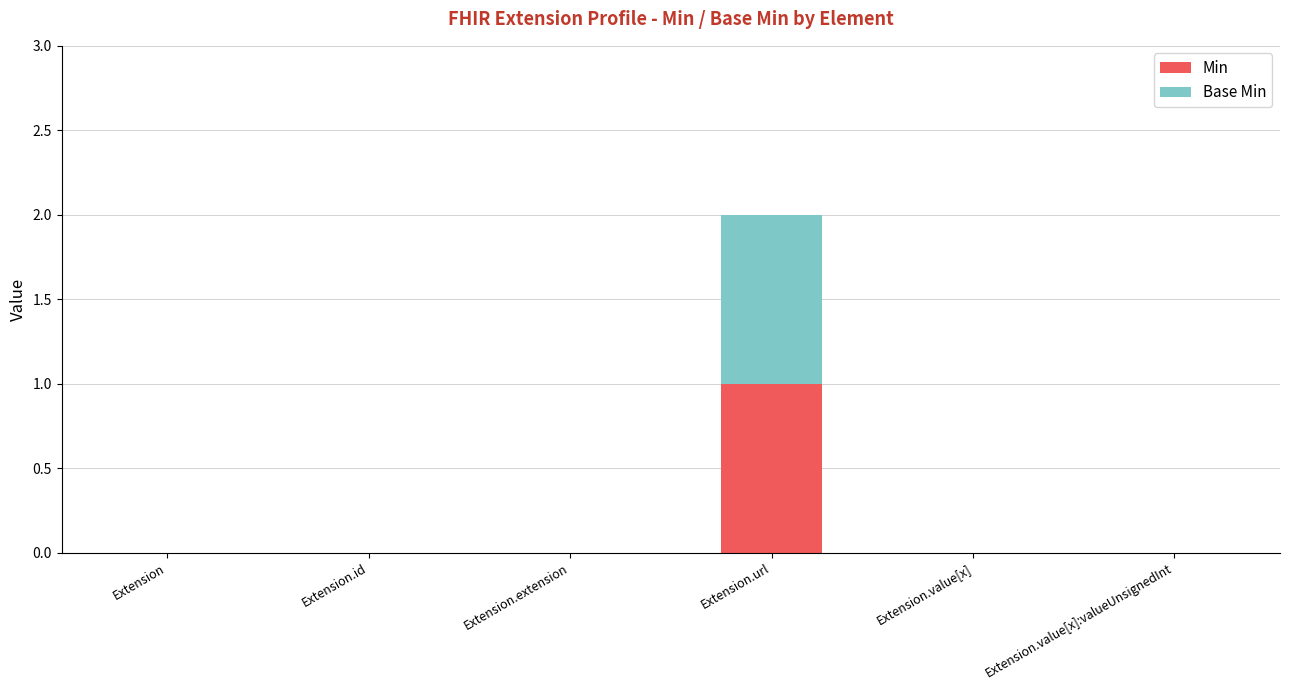

Reading left to right, what are the values for Min?

Extension=0	Extension.id=0	Extension.extension=0	Extension.url=1	Extension.value[x]=0	Extension.value[x]:valueUnsignedInt=0